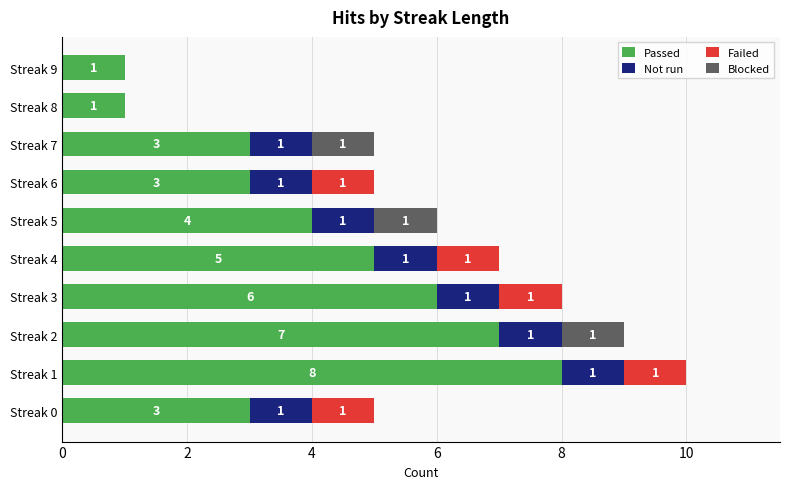

Where is Passed nearest to the value 4?

Streak 5